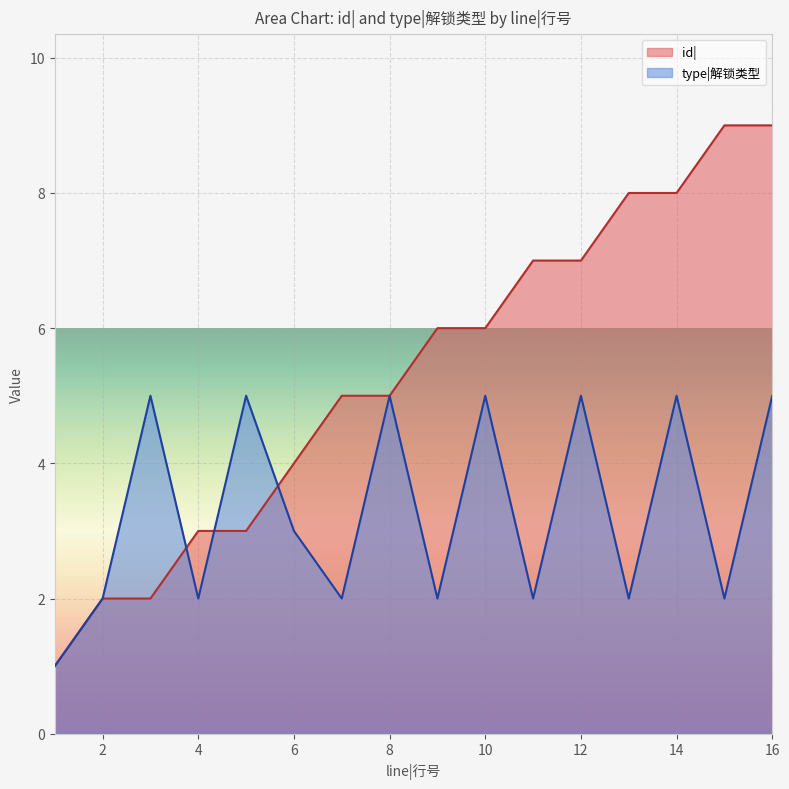

True or false: id| has more than 0 interior local peaks.

False